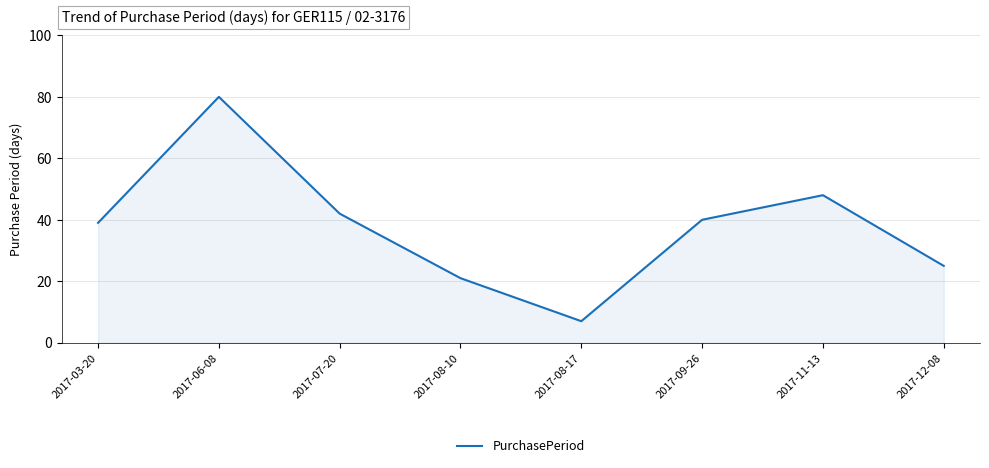

What is the change in value from 2017-03-20 to 2017-12-08?

-14